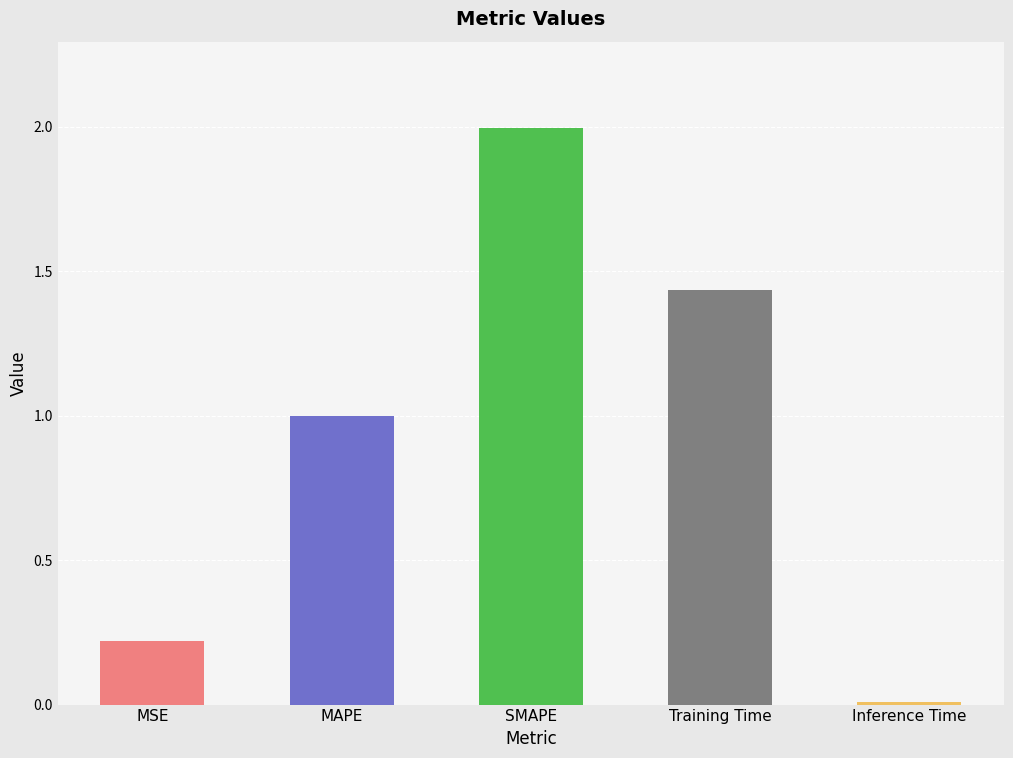

Which has a higher value, MAPE or Inference Time?

MAPE